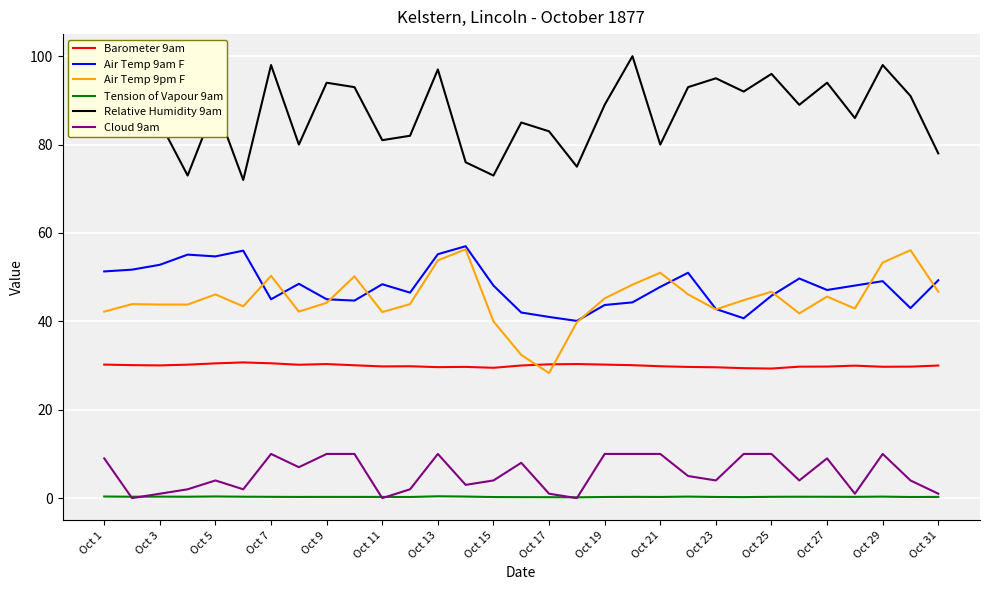

True or false: Barometer 9am and Relative Humidity 9am cross at least once.

False